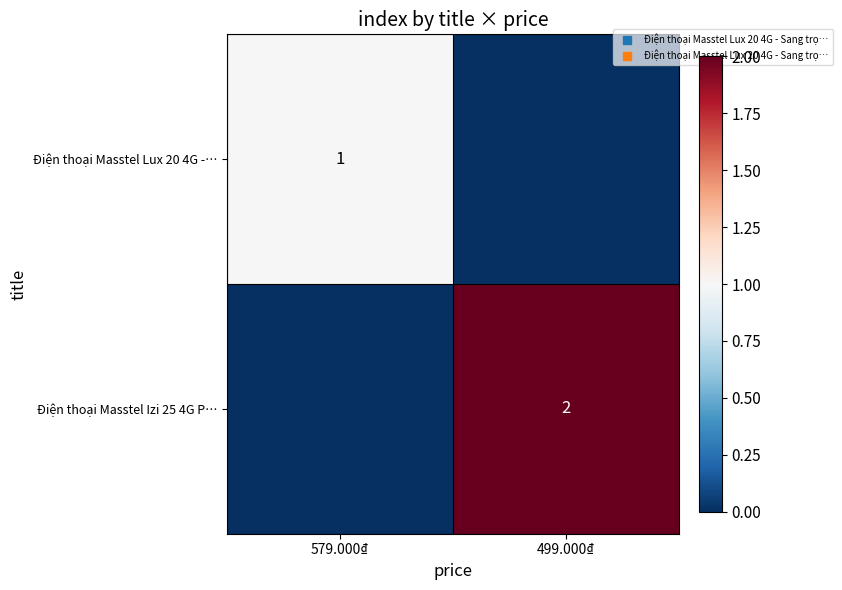

How many series are shown in this chart?

2